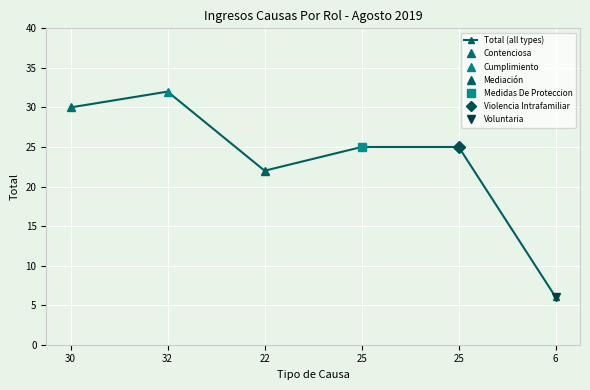

What is the change in value from 22 to 6?

-16